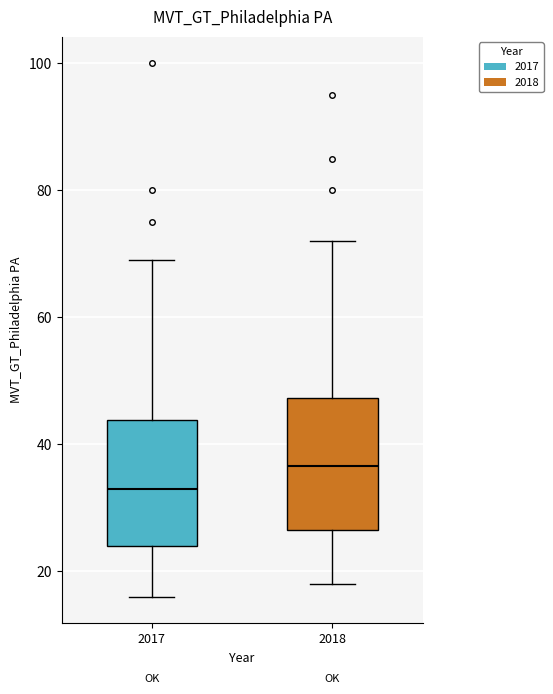

Reading left to right, read every box against the y-axis: the position of its median line, the range the box covers, and the ends of its whiskers. The values are not printed on the chart, so give them approximately, as read against the axis.

2017: median 34, box 24 to 44, whiskers 16 to 70
2018: median 36, box 26 to 48, whiskers 18 to 72